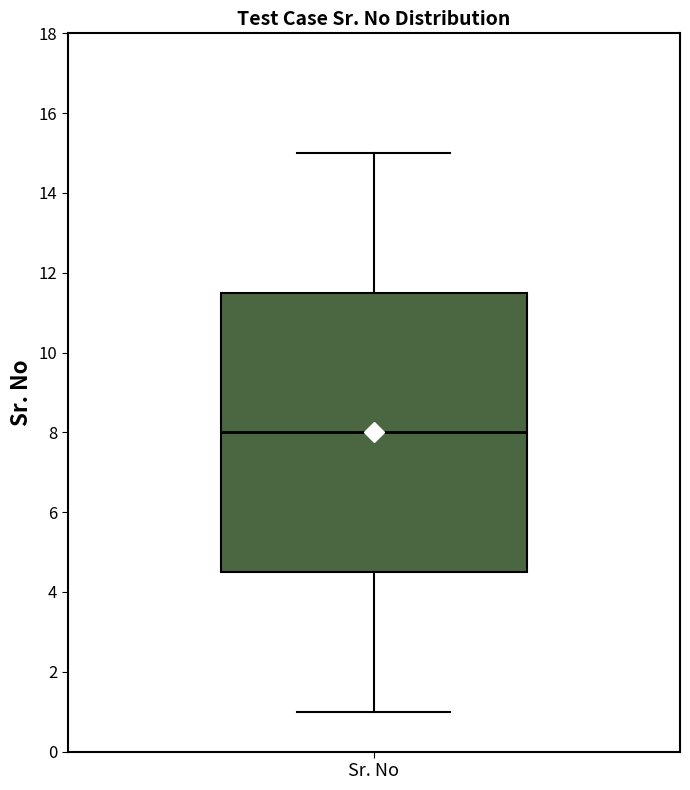

Where does the lower whisker of the box for Sr. No end on the y-axis? The values are not printed on the chart, so give them approximately, as read against the axis.

1.0